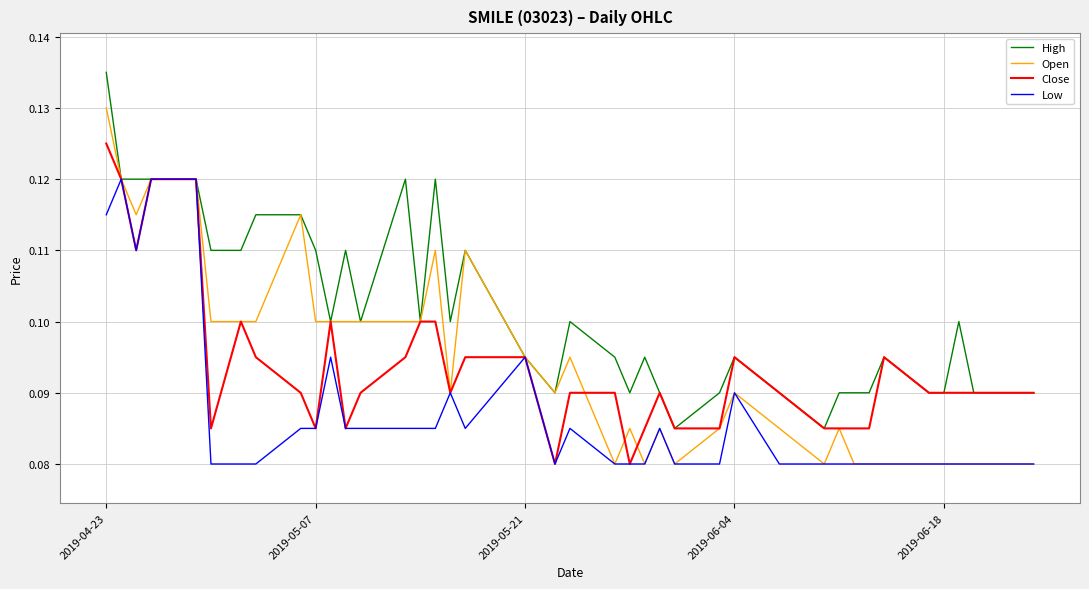

List the series in order of their peak value, lowest first.

Low, Close, Open, High